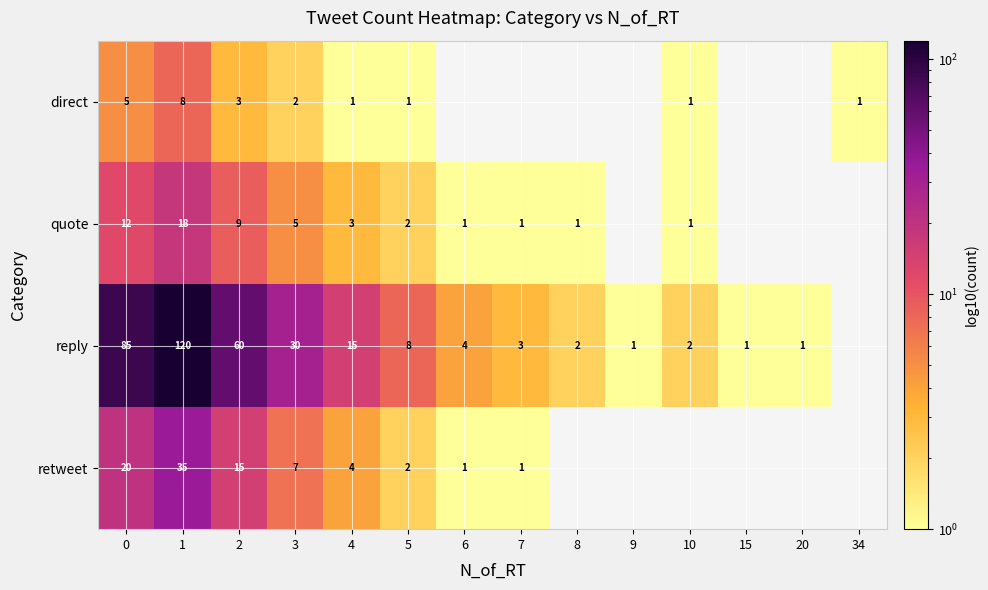

True or false: retweet has a value of 6 at 4.

False